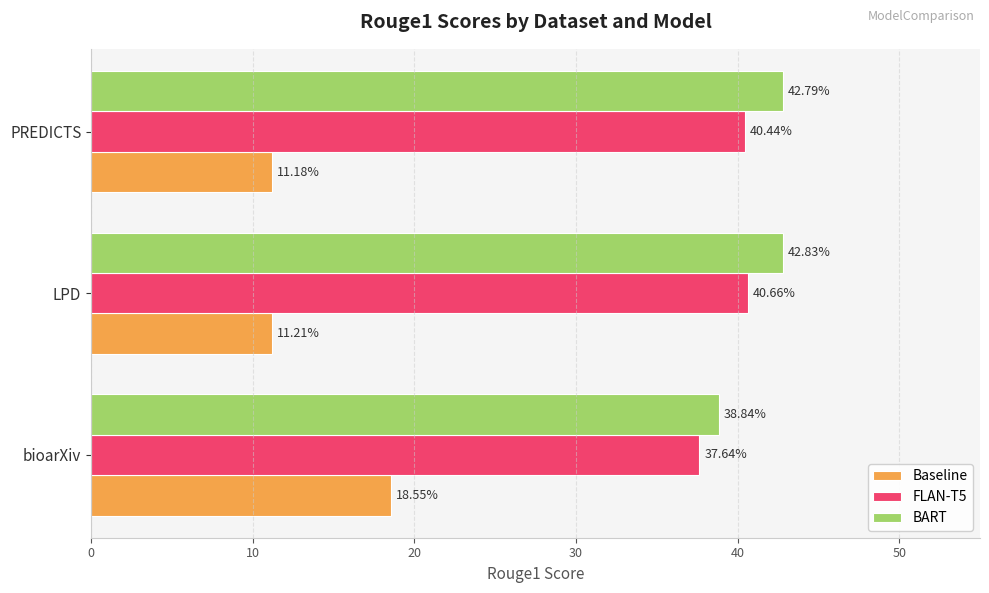

Between bioarXiv and PREDICTS, which series saw the biggest shift?

Baseline